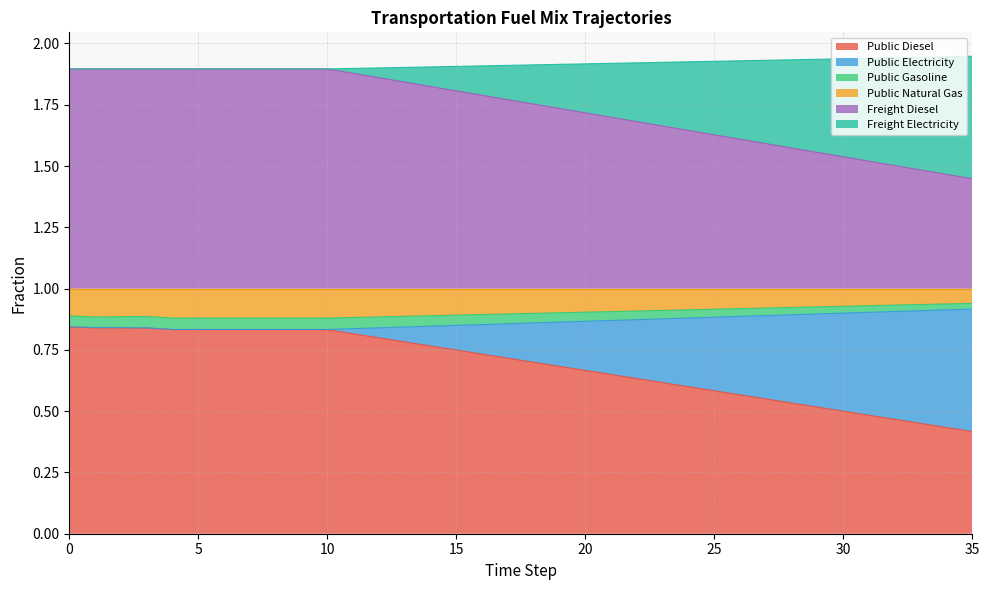

True or false: frac_trns_fuelmix_road_heavy_freight_diesel and frac_trns_fuelmix_public_diesel intersect in this chart.

False